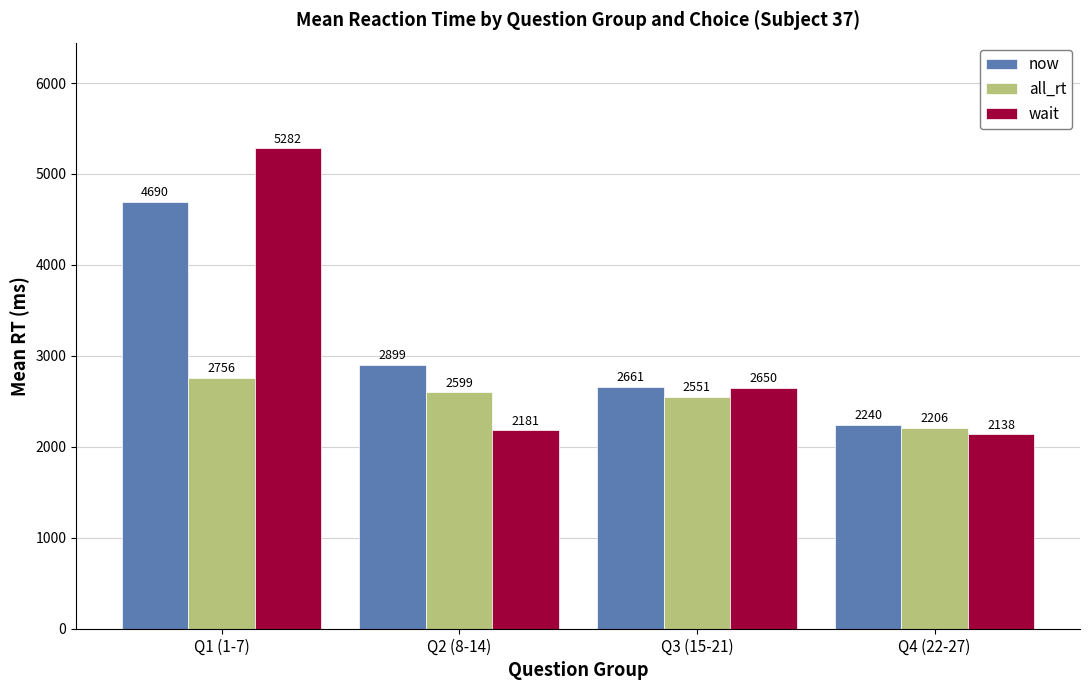

Which label corresponds to the largest value in the chart?

Q1 (1-7)